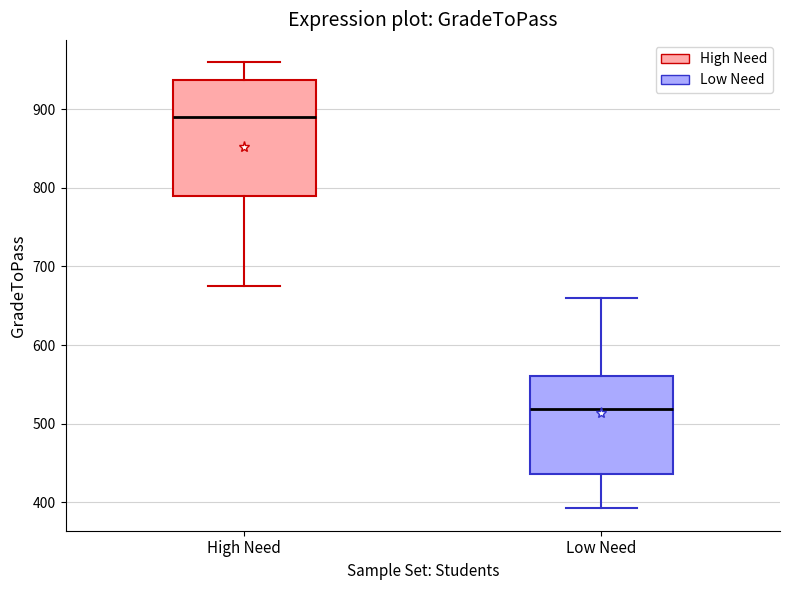

Reading left to right, read every box against the y-axis: the position of its median line, the range the box covers, and the ends of its whiskers. The values are not printed on the chart, so give them approximately, as read against the axis.

High Need: median 890, box 790 to 940, whiskers 680 to 960
Low Need: median 520, box 440 to 560, whiskers 390 to 660